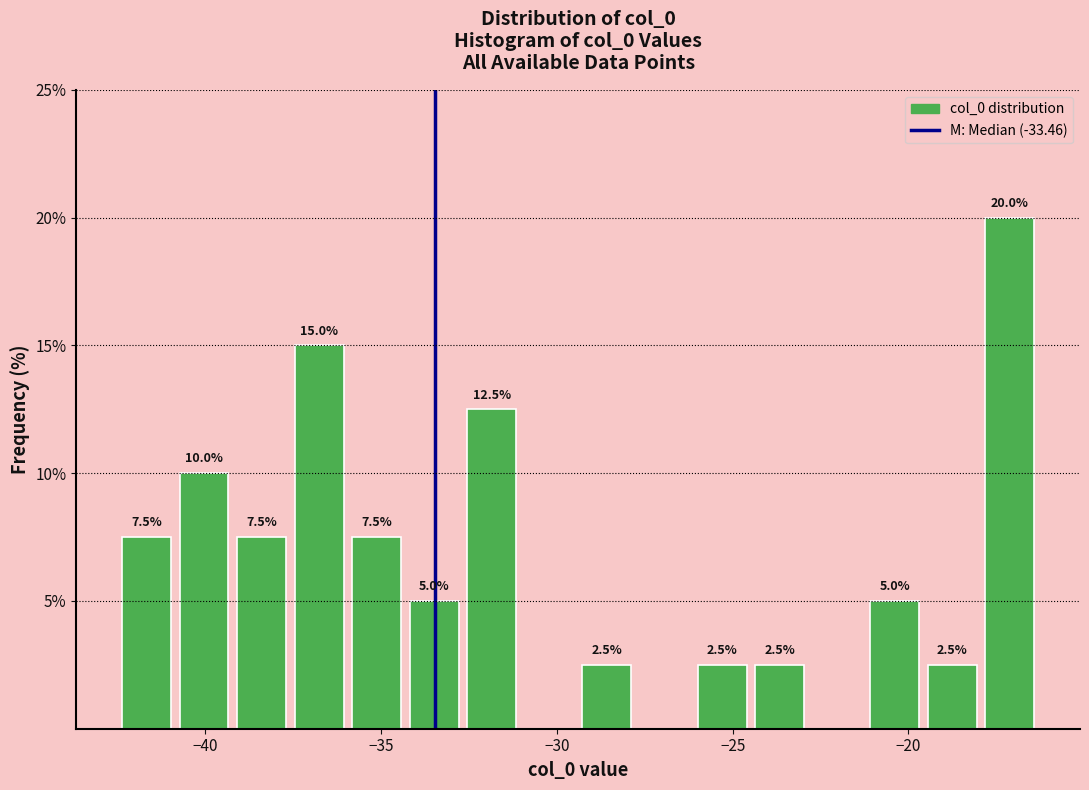

Around what value on the x-axis is the tallest bar? Give the approximate position of its centre, as read against the axis.

-17.0